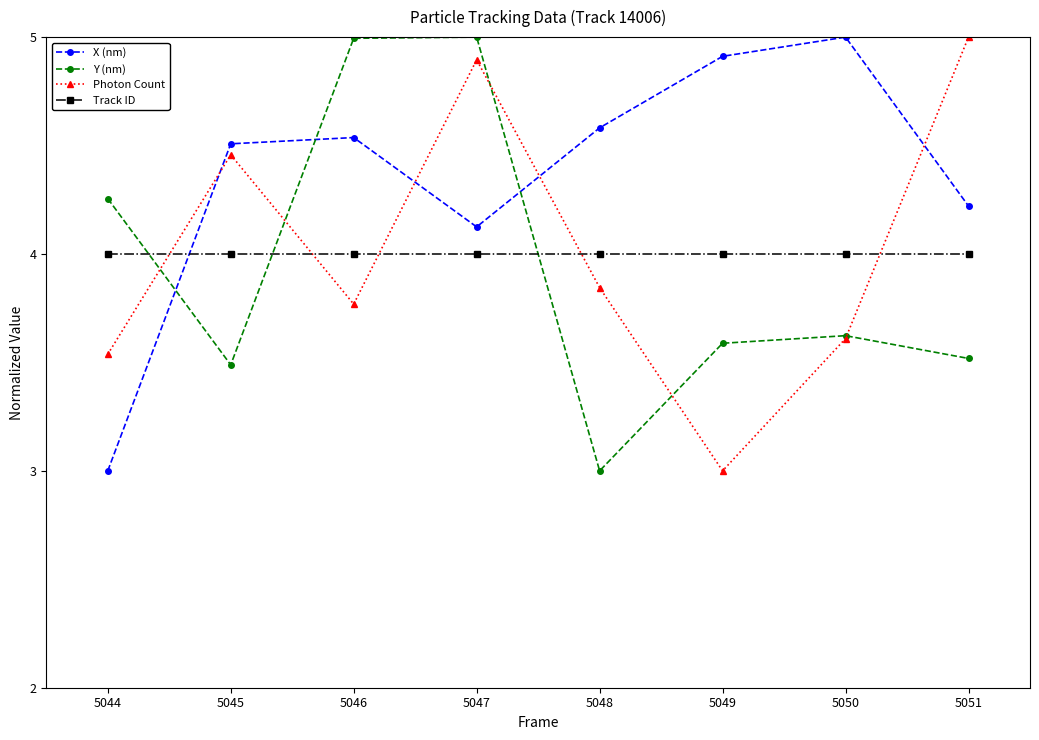

How many times do X (nm) and Y (nm) cross each other?

3